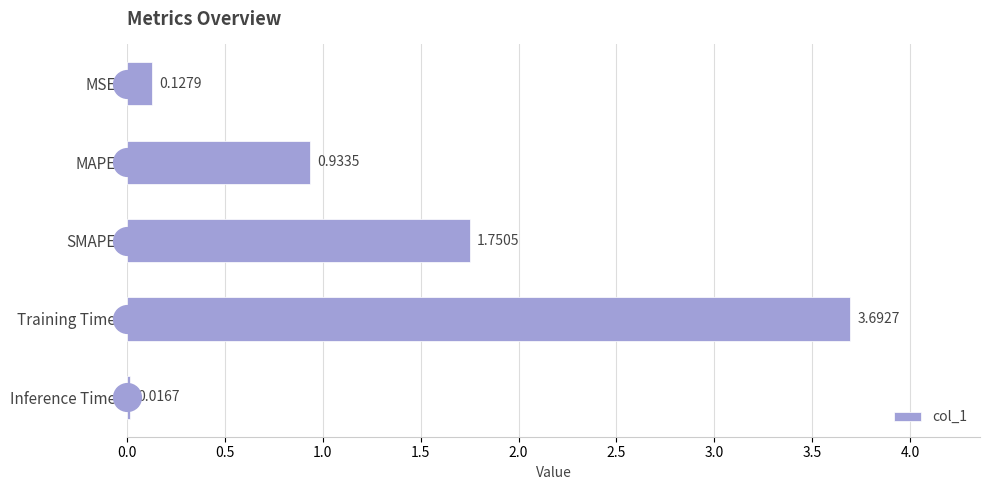

At which label is col_1 closest to 1?

MAPE